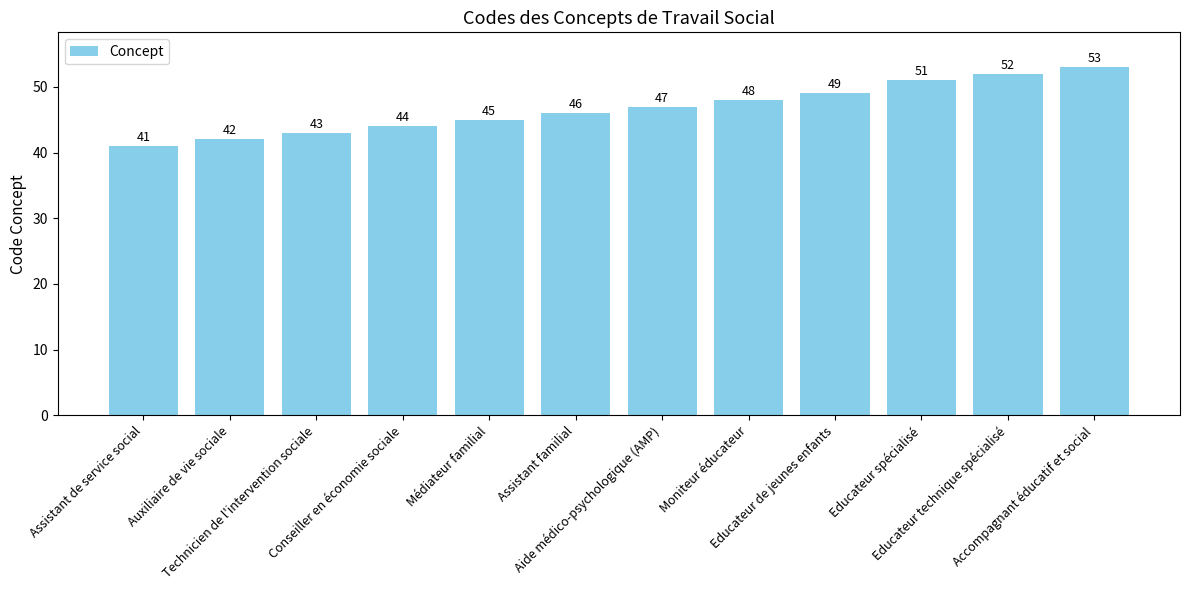

What is the sum of the values at Educateur de jeunes enfants and Médiateur familial?

94